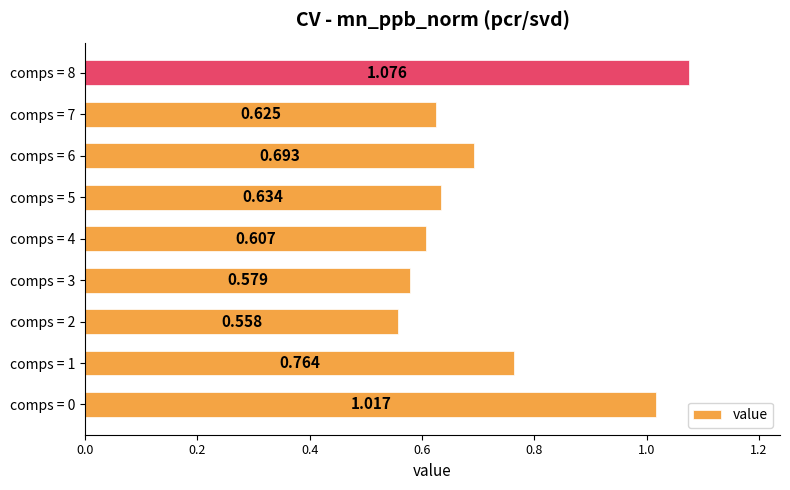

Count the number of categories in the chart.

9